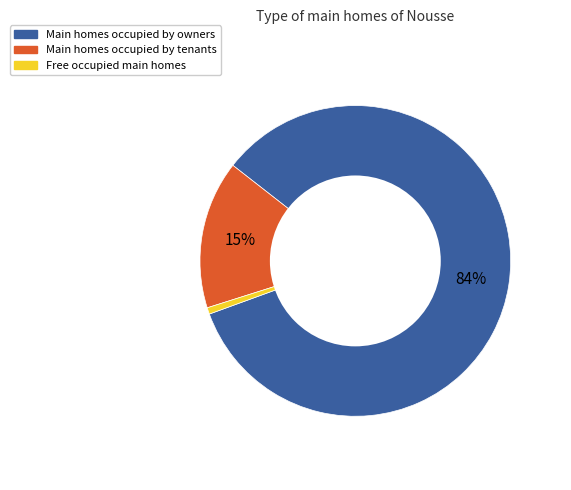

Is there a majority slice in this chart?

Yes